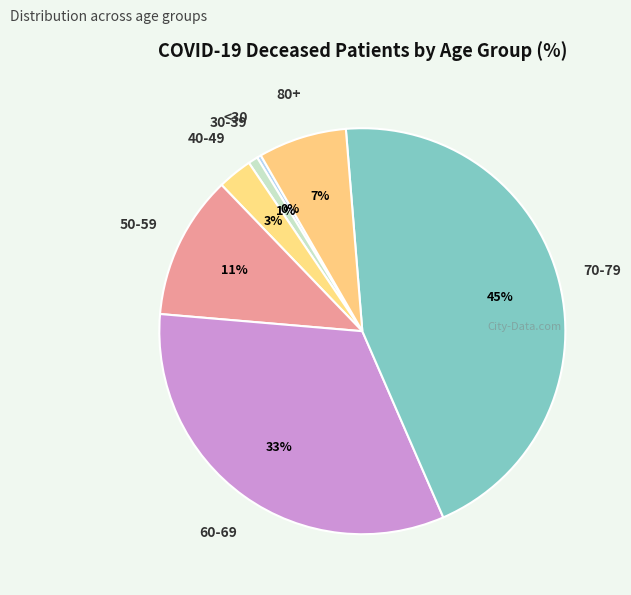

How many segments does this pie chart have?

7